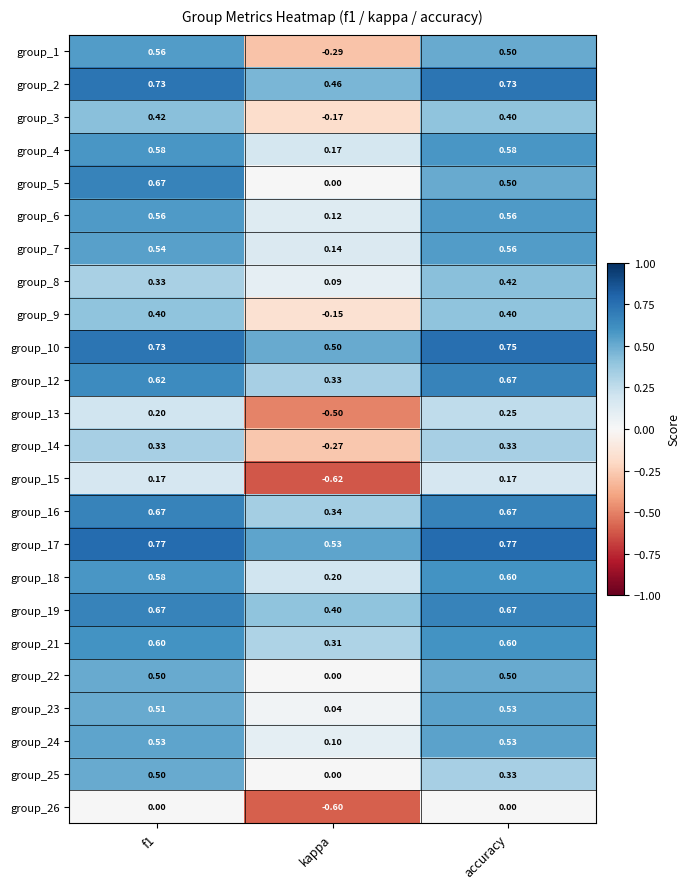

How many categories are shown in the chart?

3